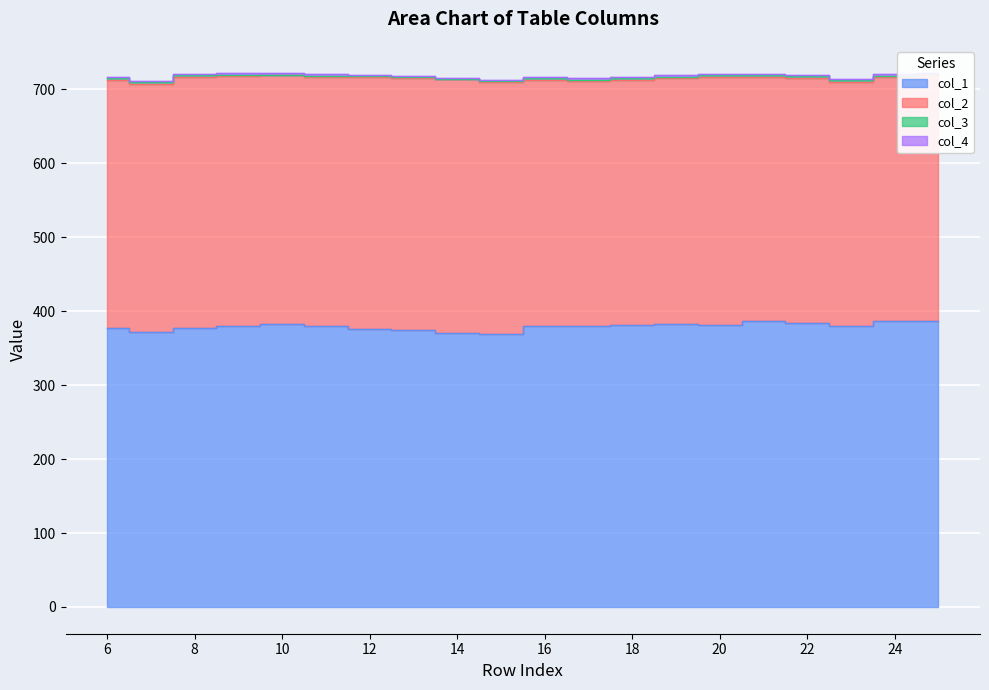

True or false: col_3 and col_1 intersect in this chart.

False